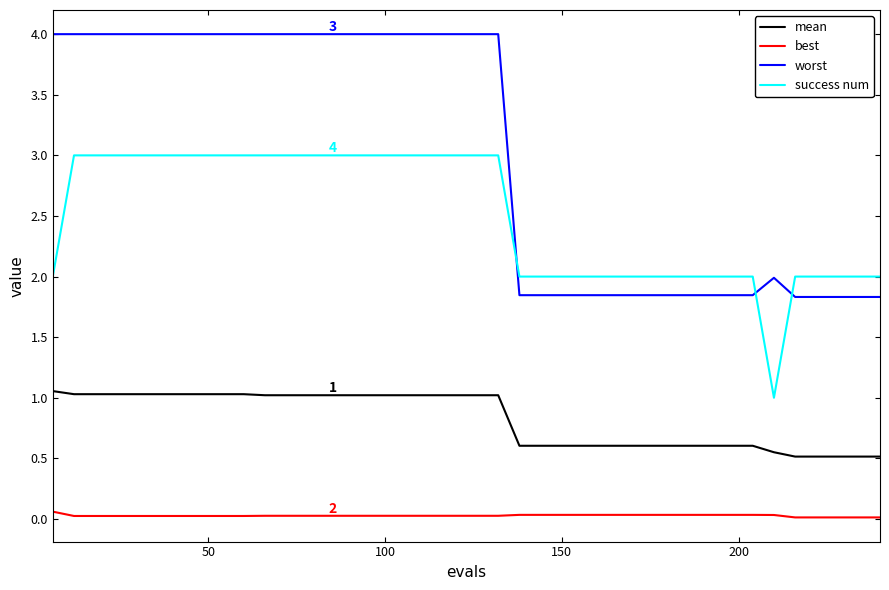

List the series in order of their peak value, lowest first.

best, mean, success num, worst